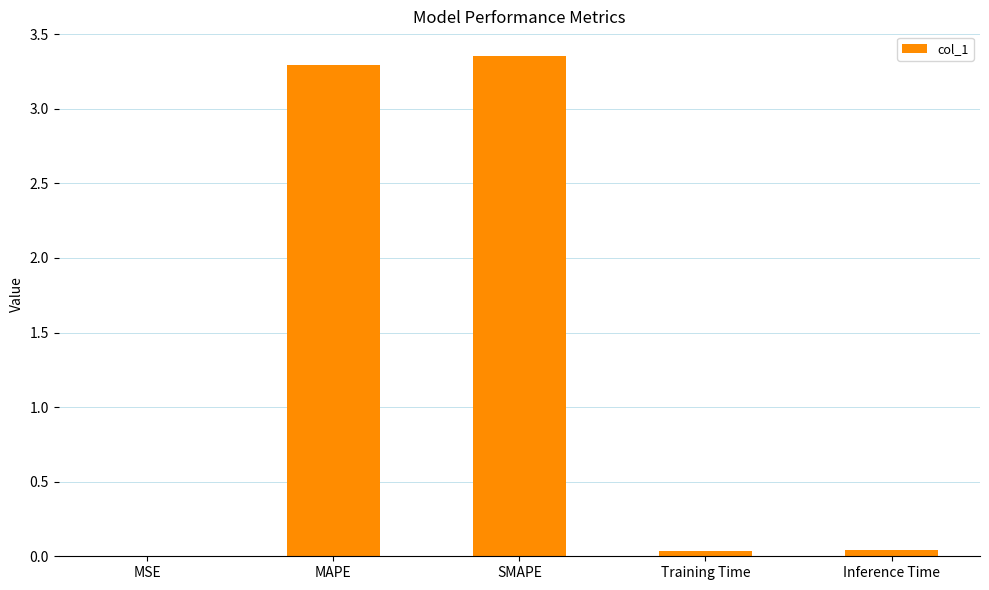

Between SMAPE and Training Time, which is larger?

SMAPE